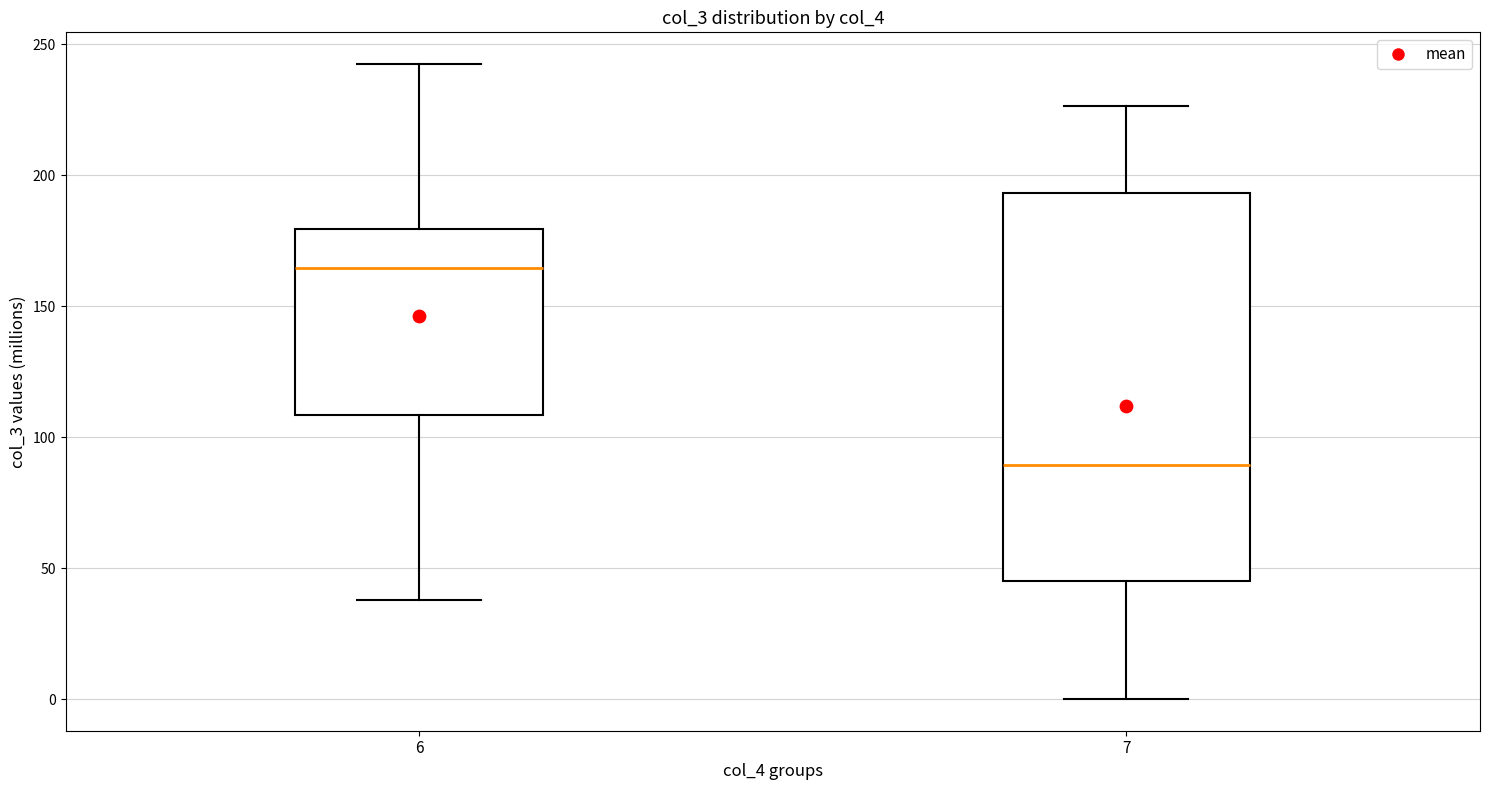

Reading left to right, read every box against the y-axis: the position of its median line, the range the box covers, and the ends of its whiskers. The values are not printed on the chart, so give them approximately, as read against the axis.

6: median 165, box 110 to 180, whiskers 40 to 240
7: median 90, box 45 to 195, whiskers 0 to 225